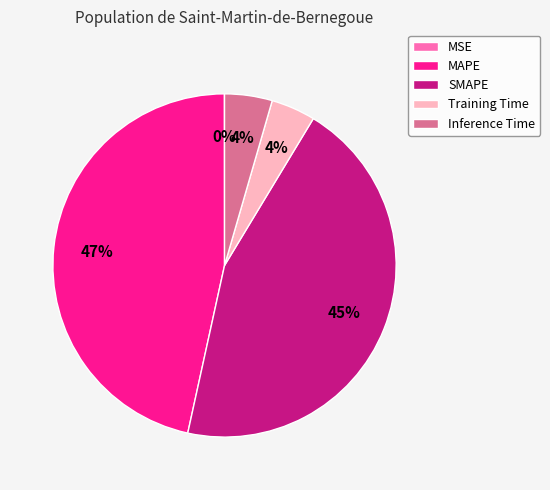

True or false: SMAPE accounts for 57% of the total.

False